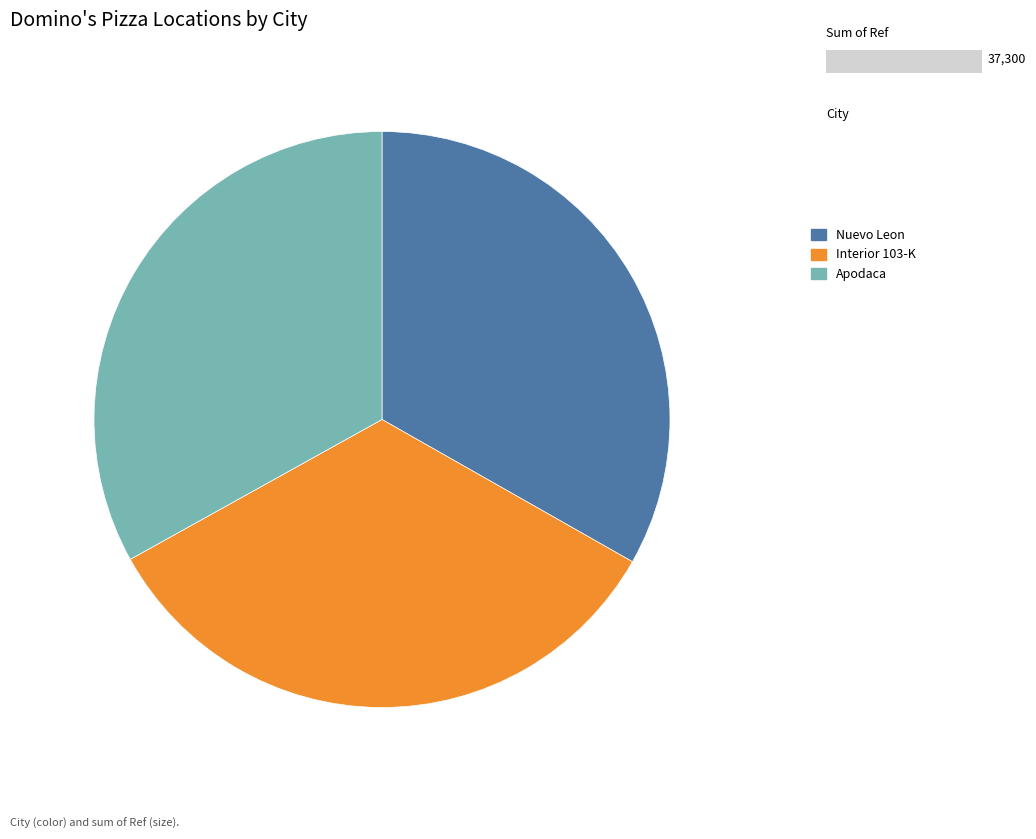

What is the ratio of the value at Interior 103-K to the value at Nuevo Leon?

1.0